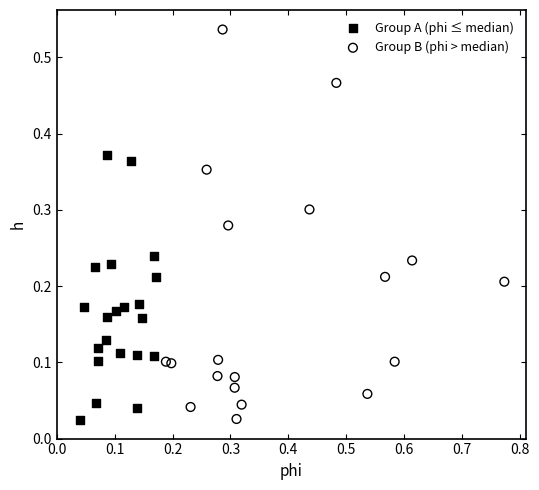

Which series reaches the maximum Y coordinate?

Group B (phi > median)